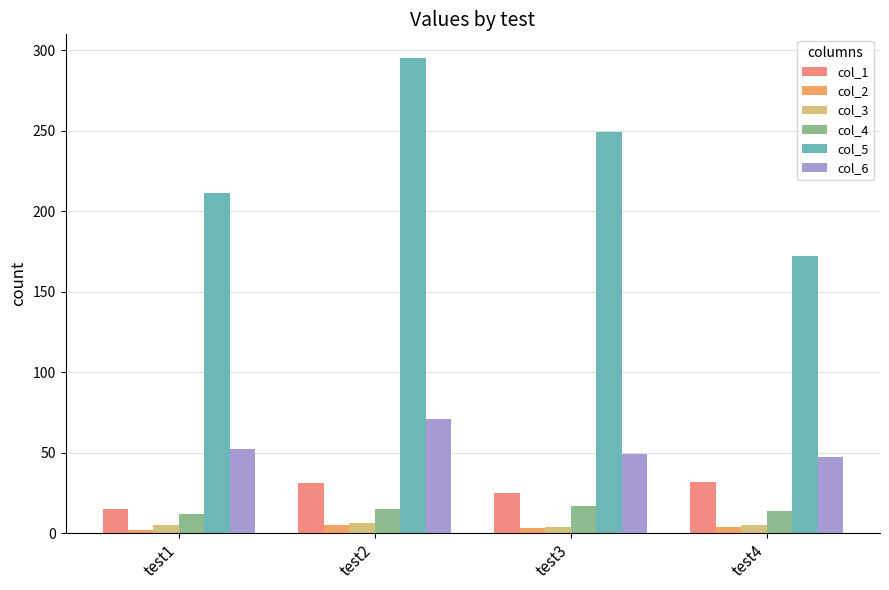

Is the value of col_4 at test1 greater than the value of col_1 at test2?

No